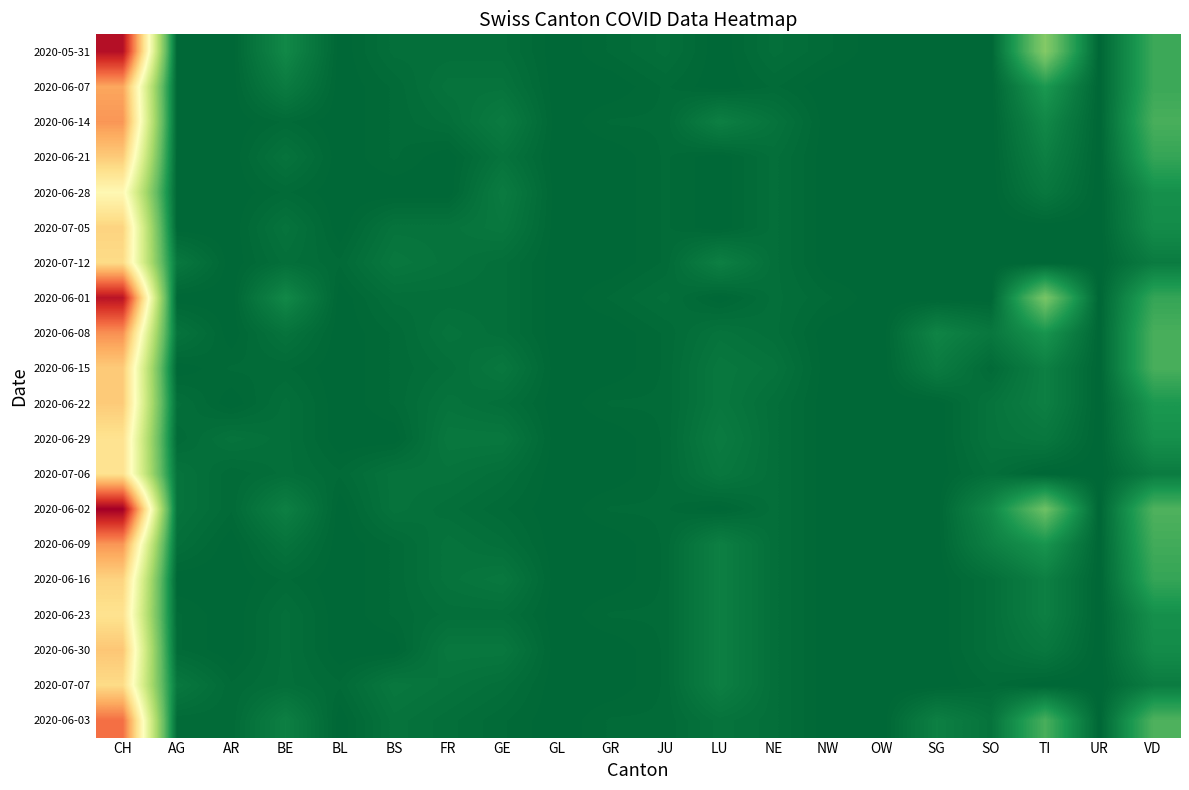

Reading left to right, transcribe all the data shown in this chart.

2020-05-31: CH=113	AG=0	AR=0	BE=8	BL=0	BS=2	FR=2	GE=2	GL=0	GR=1	JU=2	LU=0	NE=2	NW=1	OW=0	SG=0	SO=0	TI=29	UR=0	VD=17
2020-06-07: CH=83	AG=0	AR=0	BE=5	BL=0	BS=1	FR=3	GE=3	GL=0	GR=0	JU=1	LU=0	NE=1	NW=0	OW=0	SG=0	SO=0	TI=12	UR=0	VD=17
2020-06-14: CH=86	AG=0	AR=0	BE=1	BL=0	BS=1	FR=2	GE=5	GL=0	GR=1	JU=1	LU=6	NE=3	NW=0	OW=0	SG=0	SO=0	TI=8	UR=0	VD=19
2020-06-21: CH=75	AG=0	AR=0	BE=3	BL=0	BS=1	FR=0	GE=3	GL=0	GR=0	JU=1	LU=0	NE=2	NW=0	OW=0	SG=0	SO=0	TI=6	UR=0	VD=16
2020-06-28: CH=61	AG=0	AR=0	BE=1	BL=0	BS=0	FR=0	GE=5	GL=0	GR=0	JU=1	LU=0	NE=2	NW=0	OW=0	SG=0	SO=0	TI=4	UR=0	VD=10
2020-07-05: CH=73	AG=0	AR=0	BE=3	BL=0	BS=3	FR=3	GE=4	GL=0	GR=0	JU=1	LU=0	NE=2	NW=0	OW=0	SG=0	SO=0	TI=0	UR=0	VD=9
2020-07-12: CH=71	AG=4	AR=0	BE=2	BL=1	BS=4	FR=3	GE=2	GL=0	GR=0	JU=1	LU=6	NE=2	NW=0	OW=0	SG=0	SO=0	TI=0	UR=0	VD=5
2020-06-01: CH=112	AG=0	AR=0	BE=8	BL=0	BS=2	FR=2	GE=2	GL=0	GR=1	JU=2	LU=0	NE=2	NW=1	OW=0	SG=0	SO=0	TI=27	UR=0	VD=16
2020-06-08: CH=87	AG=3	AR=0	BE=3	BL=0	BS=1	FR=3	GE=2	GL=0	GR=0	JU=1	LU=3	NE=2	NW=0	OW=0	SG=7	SO=4	TI=11	UR=0	VD=19
2020-06-15: CH=75	AG=0	AR=1	BE=1	BL=0	BS=1	FR=2	GE=4	GL=0	GR=0	JU=1	LU=4	NE=3	NW=0	OW=0	SG=5	SO=1	TI=6	UR=0	VD=19
2020-06-22: CH=75	AG=2	AR=0	BE=2	BL=0	BS=1	FR=3	GE=2	GL=0	GR=1	JU=1	LU=4	NE=2	NW=0	OW=0	SG=0	SO=3	TI=6	UR=0	VD=12
2020-06-29: CH=69	AG=1	AR=3	BE=2	BL=0	BS=0	FR=4	GE=4	GL=0	GR=0	JU=1	LU=5	NE=2	NW=0	OW=0	SG=0	SO=3	TI=4	UR=0	VD=10
2020-07-06: CH=69	AG=3	AR=1	BE=2	BL=1	BS=3	FR=3	GE=2	GL=0	GR=0	JU=1	LU=4	NE=2	NW=0	OW=0	SG=0	SO=2	TI=0	UR=0	VD=5
2020-06-02: CH=117	AG=3	AR=1	BE=6	BL=0	BS=3	FR=2	GE=1	GL=0	GR=1	JU=1	LU=0	NE=2	NW=0	OW=0	SG=0	SO=8	TI=25	UR=0	VD=20
2020-06-09: CH=86	AG=2	AR=0	BE=3	BL=0	BS=1	FR=3	GE=2	GL=0	GR=0	JU=1	LU=6	NE=2	NW=0	OW=0	SG=0	SO=6	TI=11	UR=0	VD=18
2020-06-16: CH=73	AG=0	AR=0	BE=1	BL=0	BS=1	FR=3	GE=4	GL=0	GR=0	JU=1	LU=6	NE=2	NW=0	OW=0	SG=0	SO=2	TI=6	UR=0	VD=16
2020-06-23: CH=69	AG=1	AR=0	BE=2	BL=0	BS=1	FR=2	GE=2	GL=0	GR=1	JU=1	LU=6	NE=2	NW=0	OW=0	SG=0	SO=2	TI=6	UR=0	VD=10
2020-06-30: CH=76	AG=1	AR=0	BE=2	BL=0	BS=0	FR=4	GE=4	GL=0	GR=0	JU=1	LU=6	NE=2	NW=0	OW=0	SG=0	SO=2	TI=4	UR=0	VD=9
2020-07-07: CH=71	AG=4	AR=1	BE=2	BL=1	BS=4	FR=3	GE=2	GL=0	GR=0	JU=1	LU=6	NE=2	NW=0	OW=0	SG=0	SO=1	TI=0	UR=0	VD=5
2020-06-03: CH=93	AG=1	AR=1	BE=6	BL=0	BS=3	FR=2	GE=1	GL=0	GR=1	JU=1	LU=3	NE=2	NW=0	OW=0	SG=6	SO=3	TI=19	UR=0	VD=20